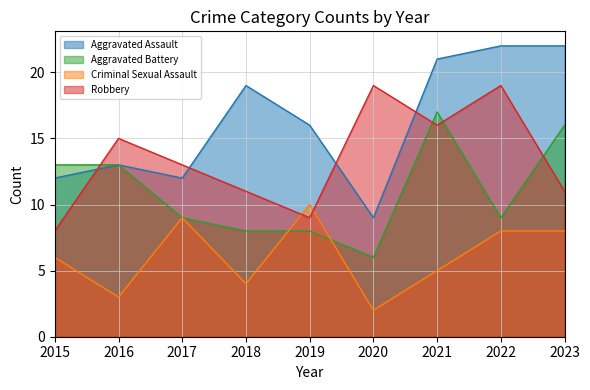

What value does the Criminal Sexual Assault series have at 2019?

10